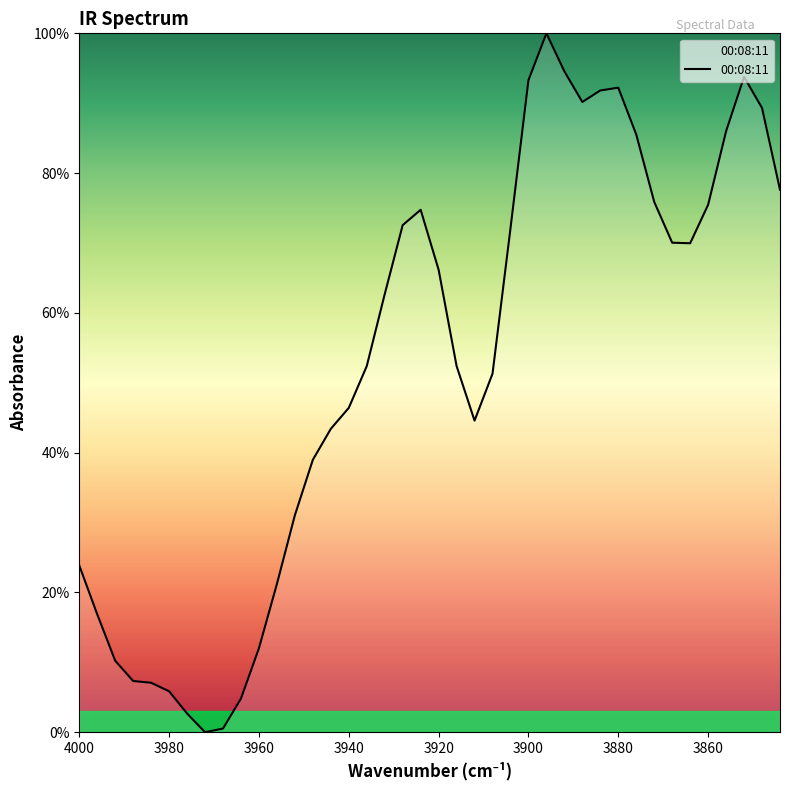

How many interior local peaks (higher than both neighbors) does the data have?

4